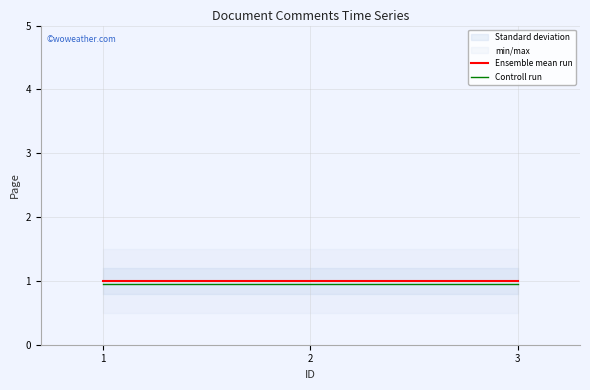

What is the total value across all series at 3?

1.9